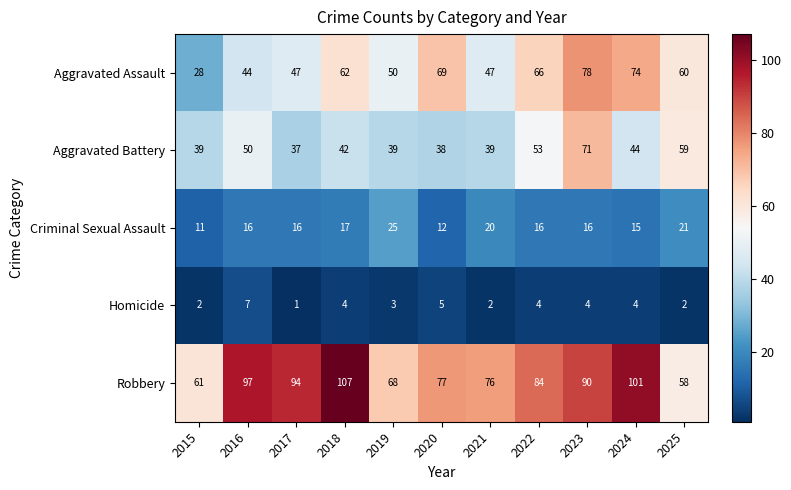

What is the difference between the Robbery values at 2022 and 2023?

6